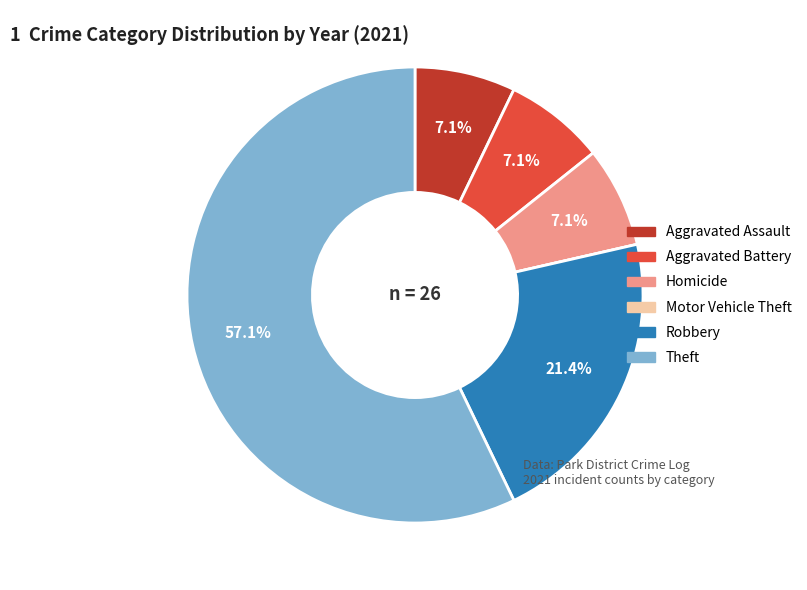

What percentage is the Homicide slice, to the nearest percent?

7%